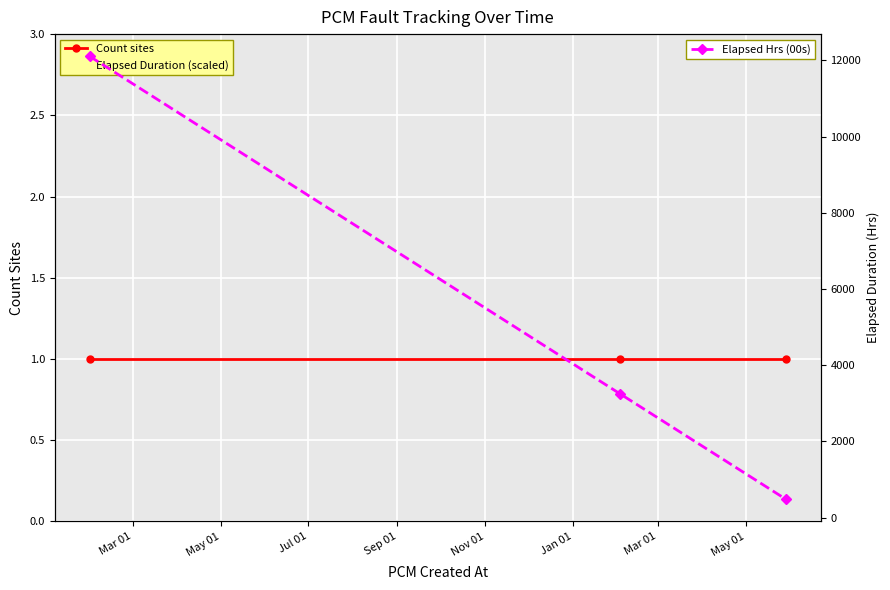

Which label corresponds to the smallest value in the chart?

Mar 01